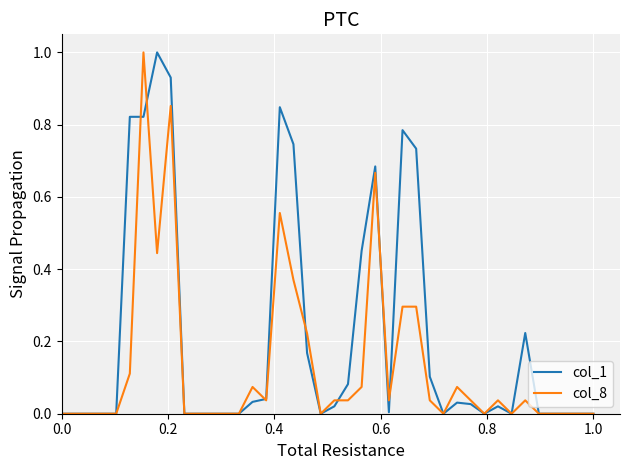

What is the highest value of the col_1 series?

1.0